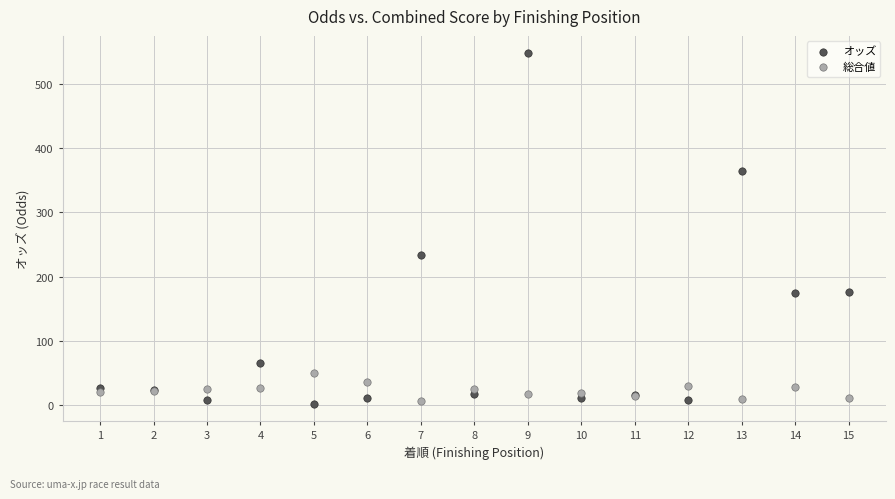

What are all the series names shown in the legend?

オッズ, 総合値